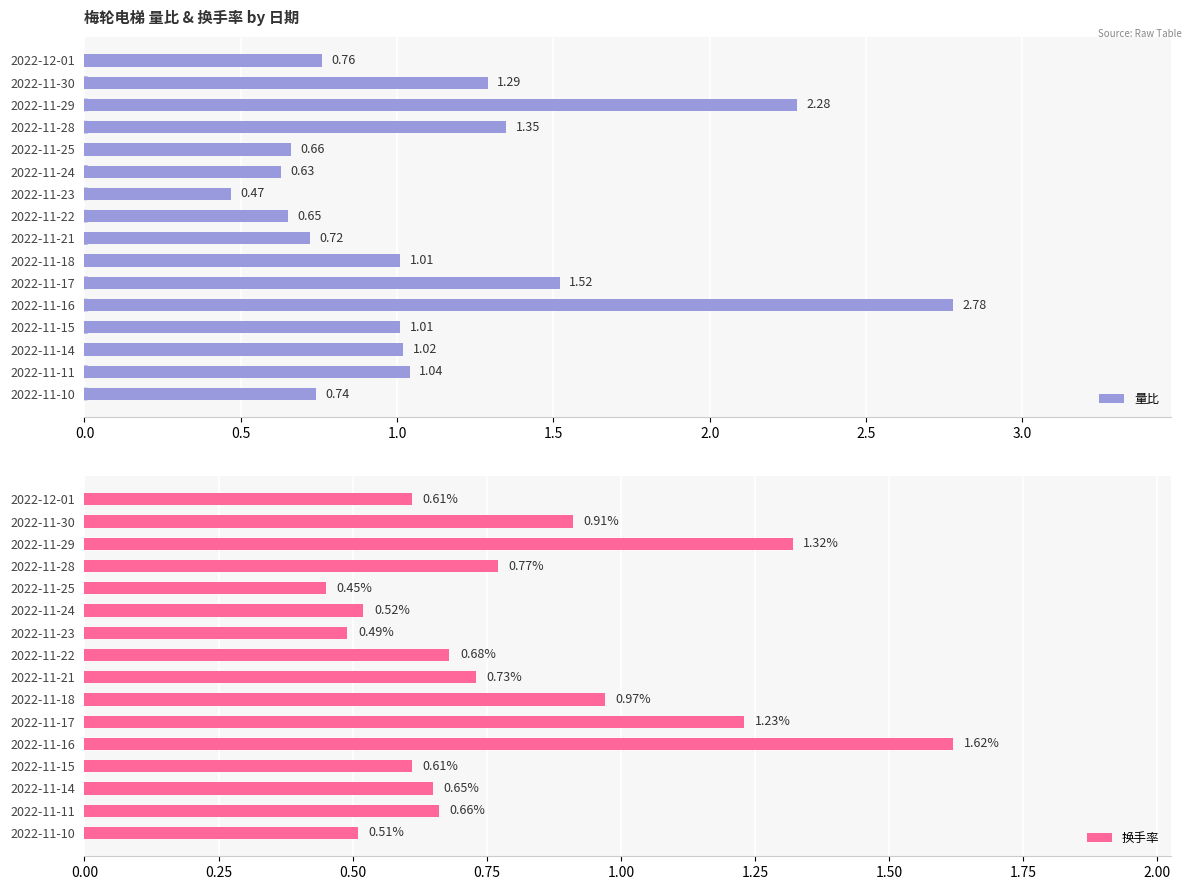

How many values in the 量比 series are below 1?

7